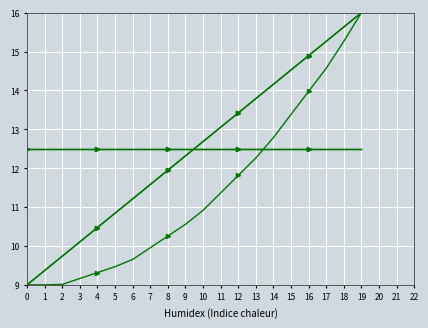

The value of temp at 2 is 3.5. True or false?

False